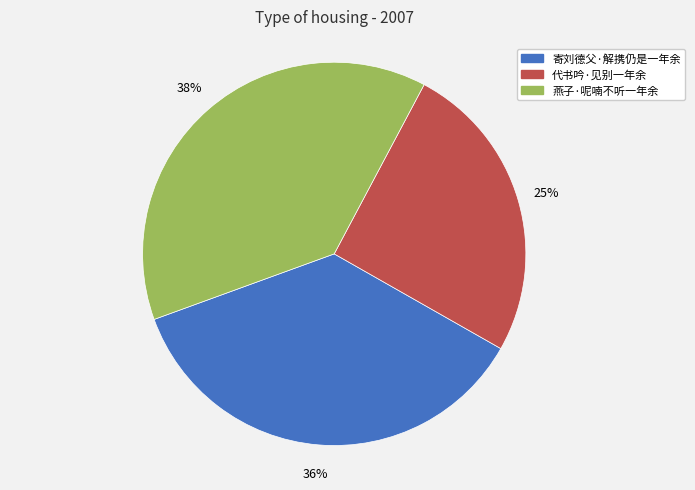

How many slices are in this pie chart?

3